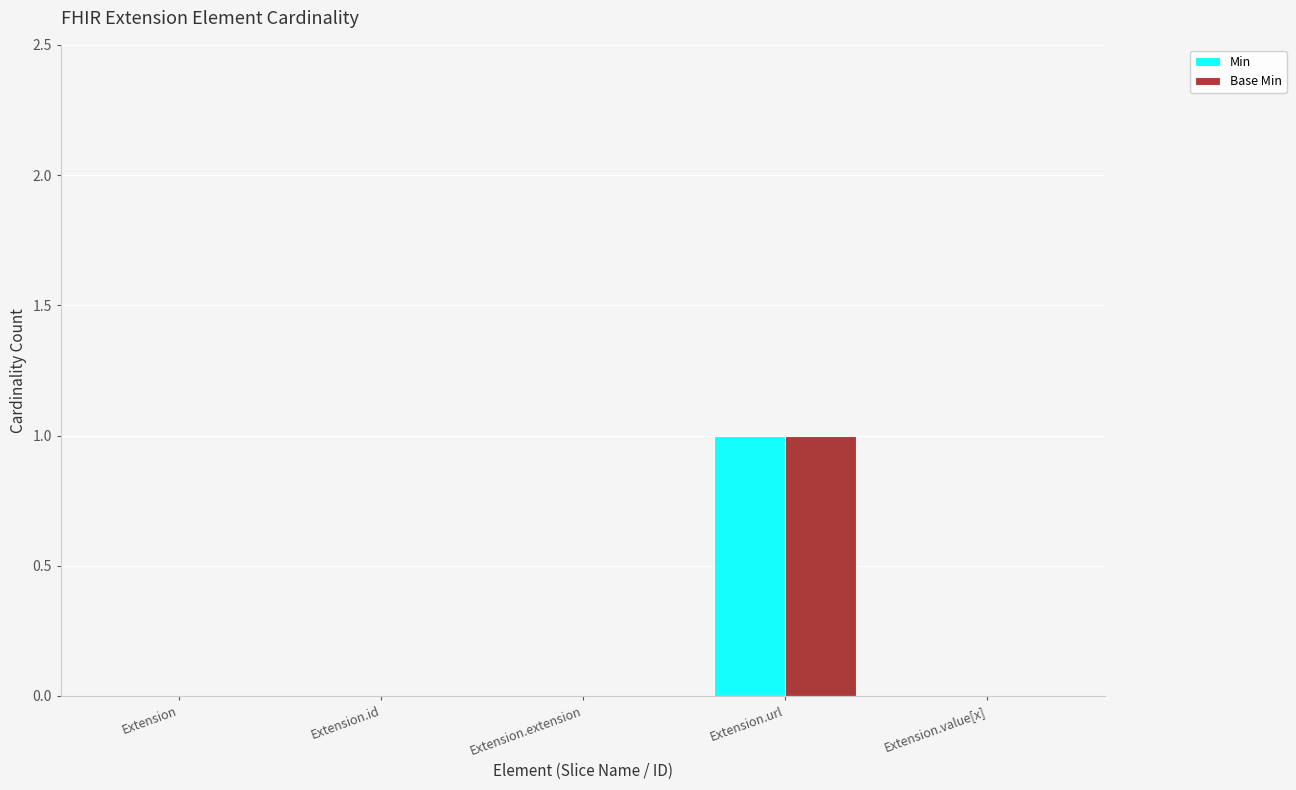

Reading left to right, extract all data points from this chart.

Min: Extension=0	Extension.id=0	Extension.extension=0	Extension.url=1	Extension.value[x]=0
Base Min: Extension=0	Extension.id=0	Extension.extension=0	Extension.url=1	Extension.value[x]=0